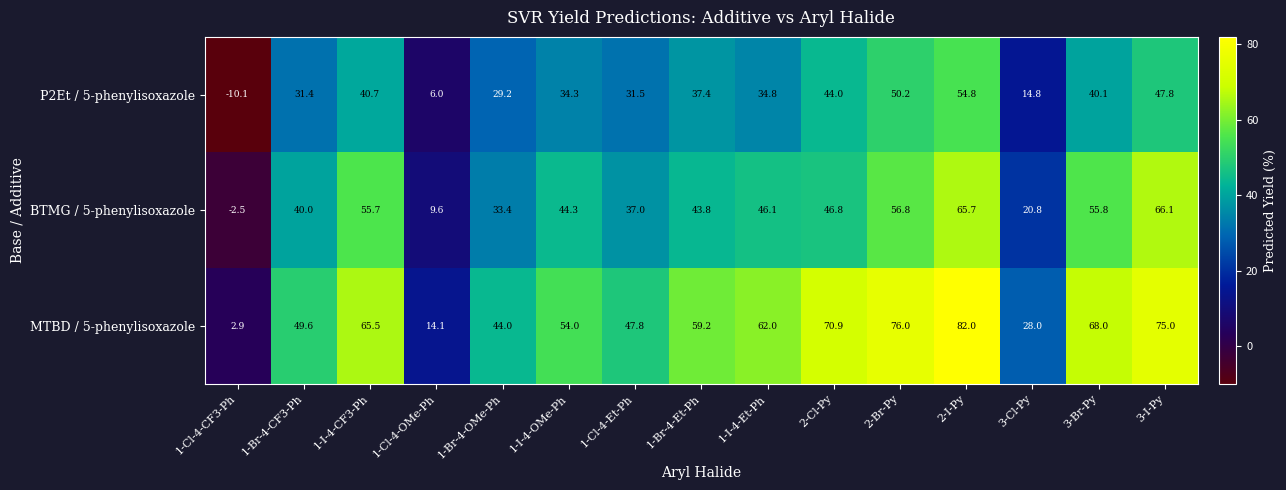

Which label corresponds to the largest value in the chart?

2-I-Py